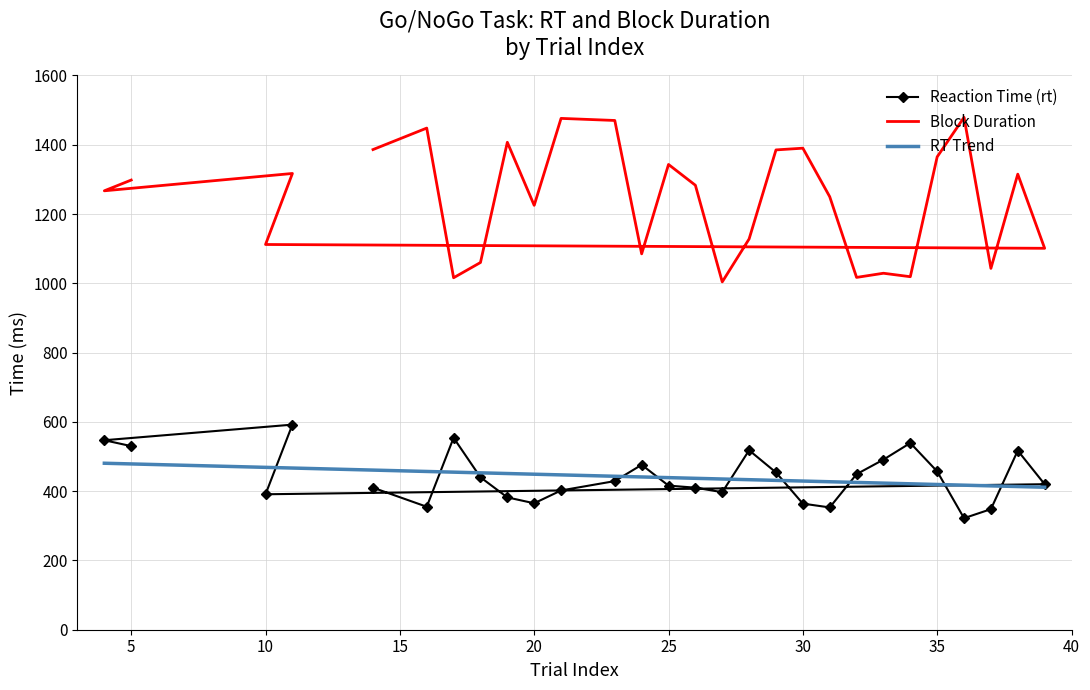

How many interior local peaks does the Block Duration series have?

9